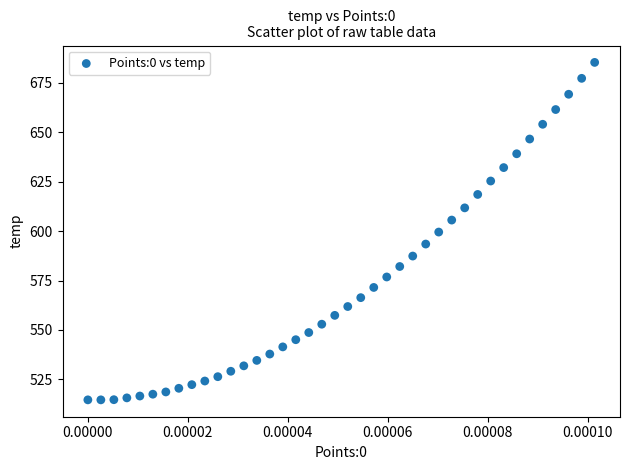

What is the range of Y values (max minus min)?

170.5